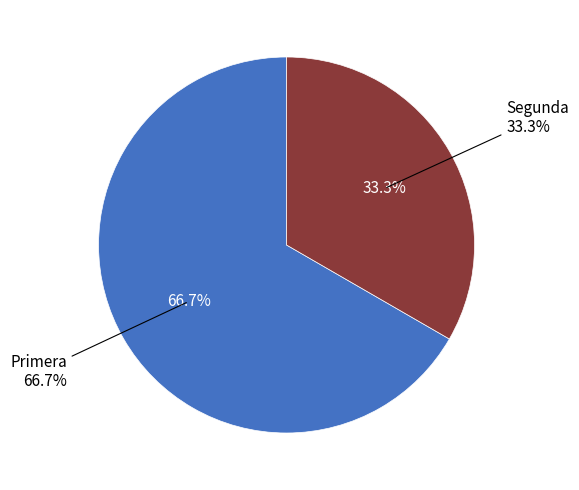

Is it true that Segunda is 33% of the pie?

True